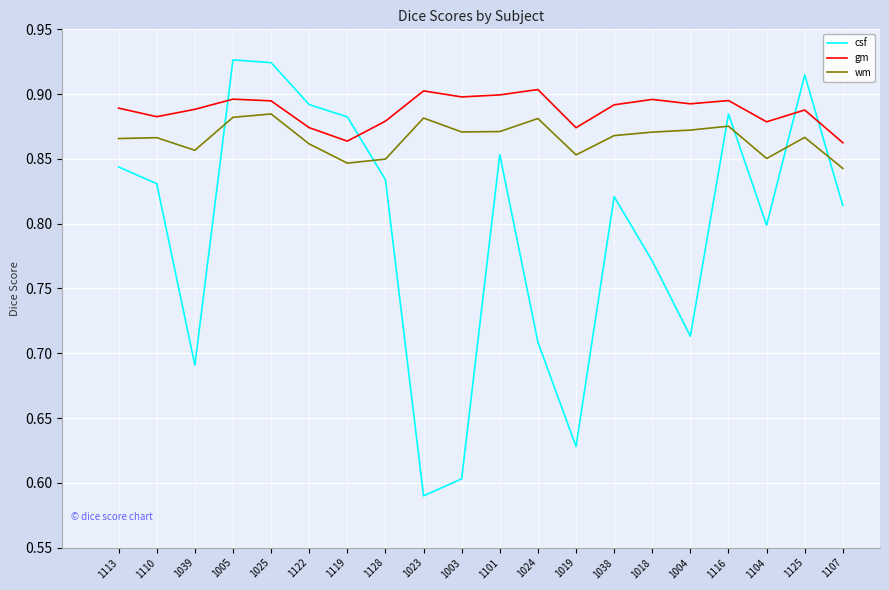

Is the value of gm at 1107 greater than the value of csf at 1110?

Yes